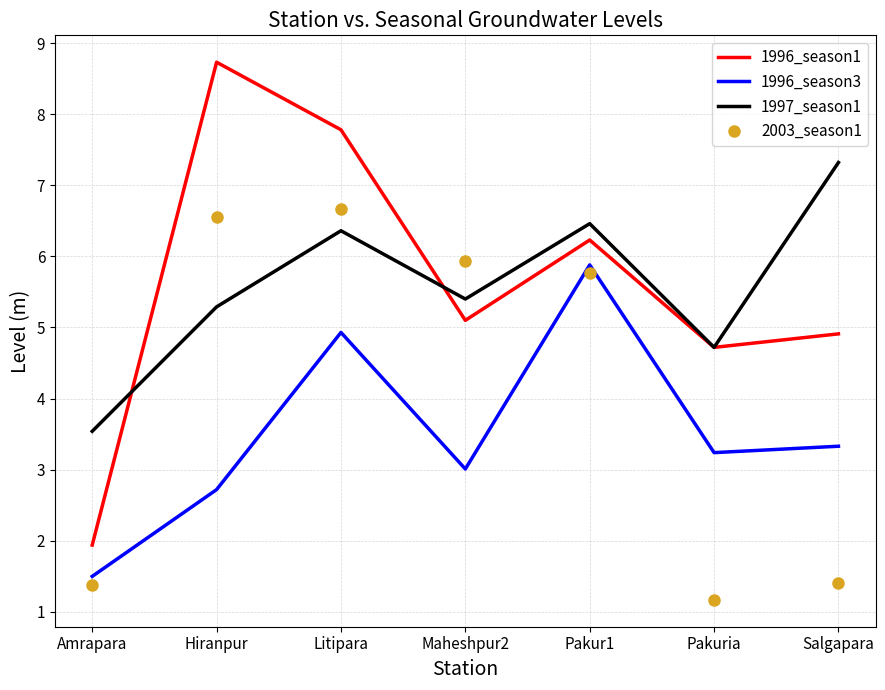

Between which two adjacent categories do 2003_season1 and 1996_season1 first intersect?

Litipara and Maheshpur2